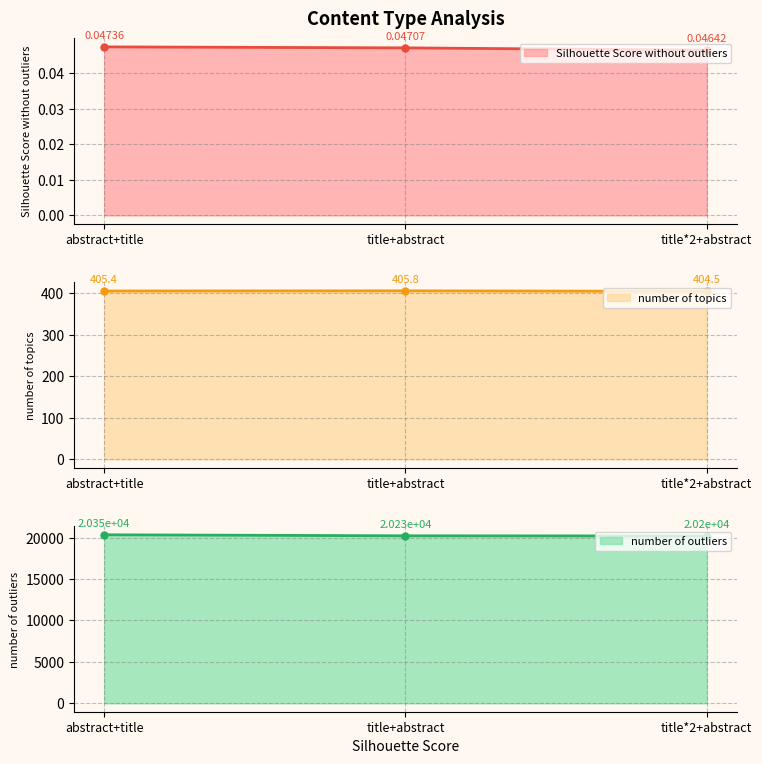

At which label does number of topics first exceed 405?

abstract+title